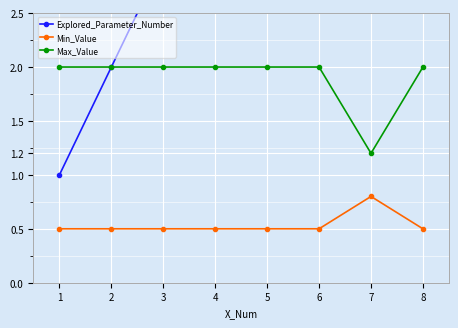

Which series changed the most between 1 and 8?

Explored_Parameter_Number